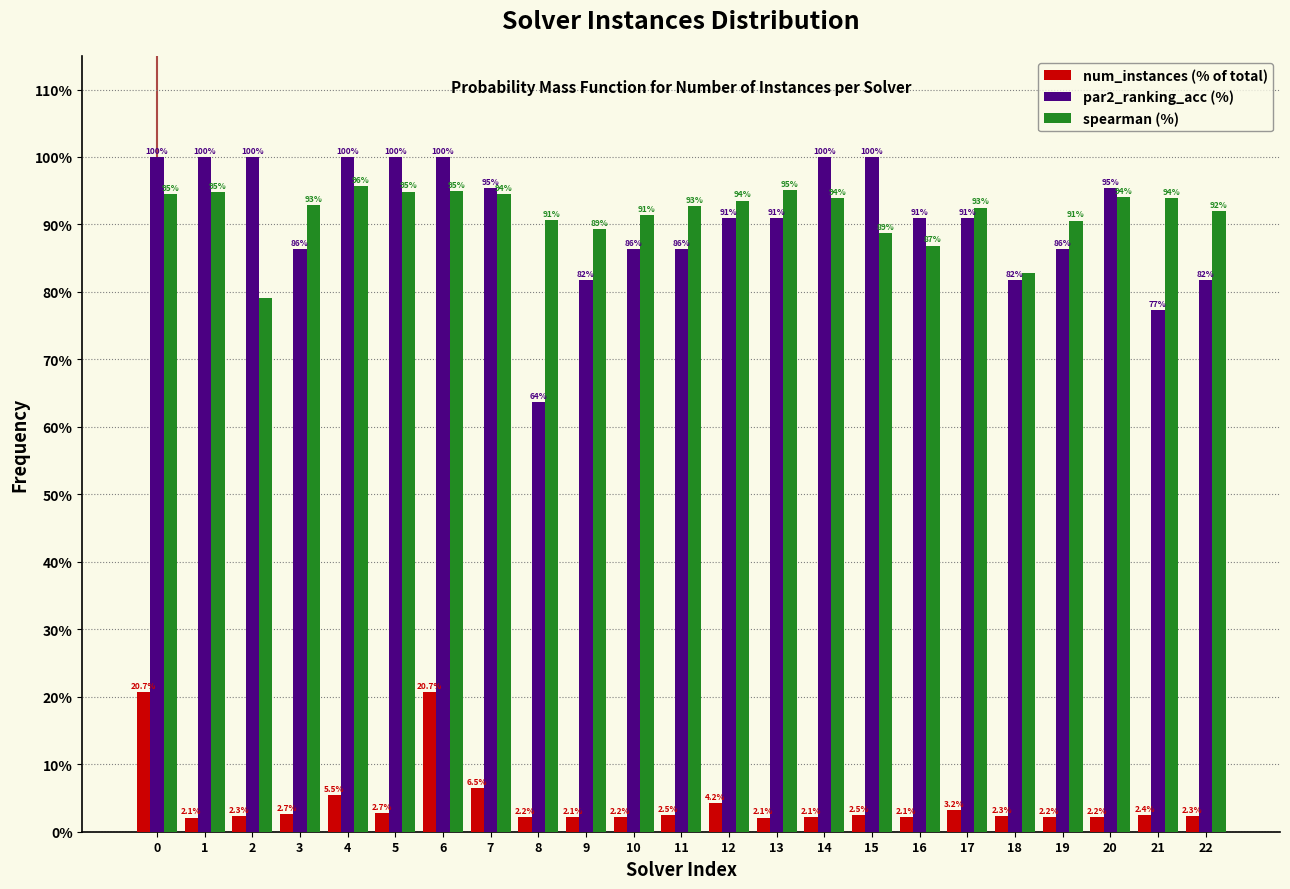

Reading right to left, list all the values displayed in this chart.

num_instances (% of total): 22=2.3	21=2.4	20=2.2	19=2.2	18=2.3	17=3.2	16=2.1	15=2.5	14=2.1	13=2.1	12=4.2	11=2.5	10=2.2	9=2.1	8=2.2	7=6.5	6=20.7	5=2.7	4=5.5	3=2.7	2=2.3	1=2.1	0=20.7
par2_ranking_acc (%): 22=81.8	21=77.3	20=95.5	19=86.4	18=81.8	17=90.9	16=90.9	15=100.0	14=100.0	13=90.9	12=90.9	11=86.4	10=86.4	9=81.8	8=63.6	7=95.5	6=100.0	5=100.0	4=100.0	3=86.4	2=100.0	1=100.0	0=100.0
spearman (%): 22=92.0	21=93.9	20=94.1	19=90.6	18=82.8	17=92.5	16=86.9	15=88.8	14=94.0	13=95.1	12=93.6	11=92.8	10=91.4	9=89.3	8=90.6	7=94.5	6=94.9	5=94.9	4=95.7	3=92.9	2=79.2	1=94.8	0=94.5